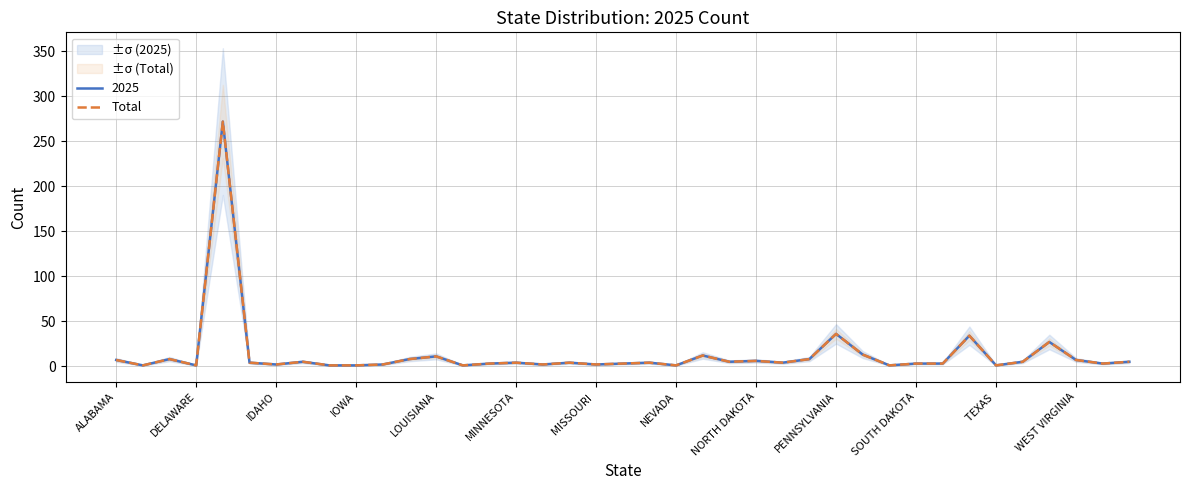

The value at 37 is 3. True or false?

True